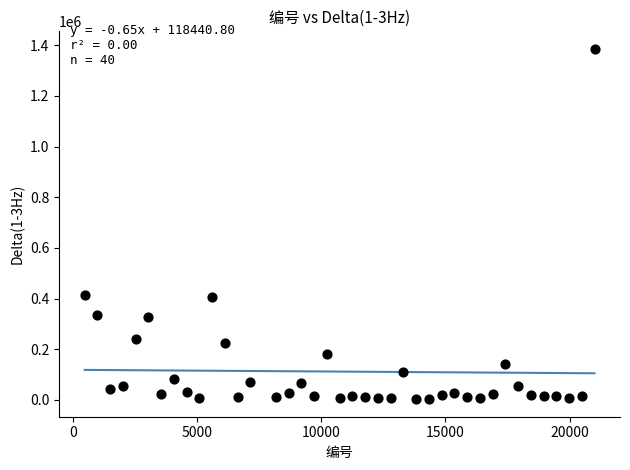

What is the range of Y values (max minus min)?

1383359